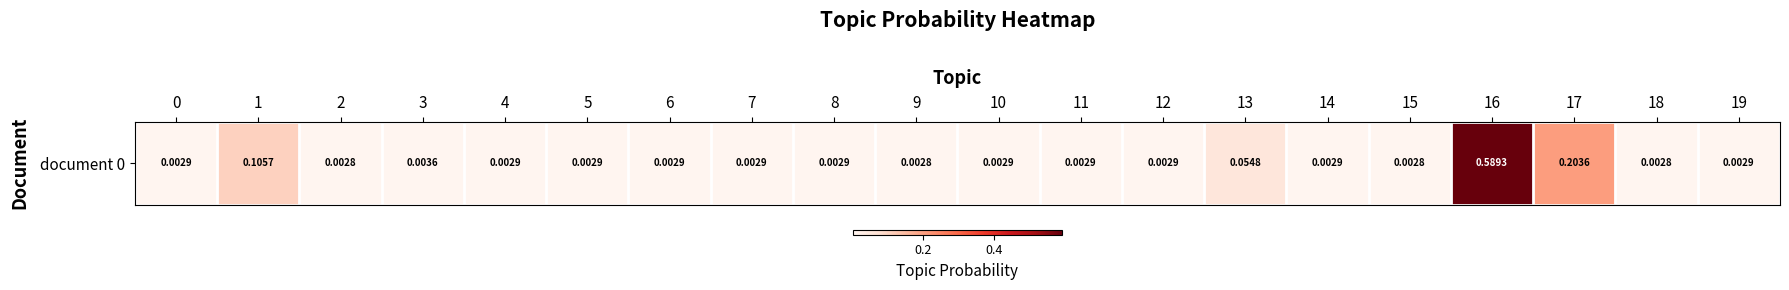

Rank the categories by value from highest to lowest.

16, 17, 1, 13, 3, 4, 12, 8, 6, 14, 0, 7, 10, 11, 5, 19, 18, 2, 15, 9